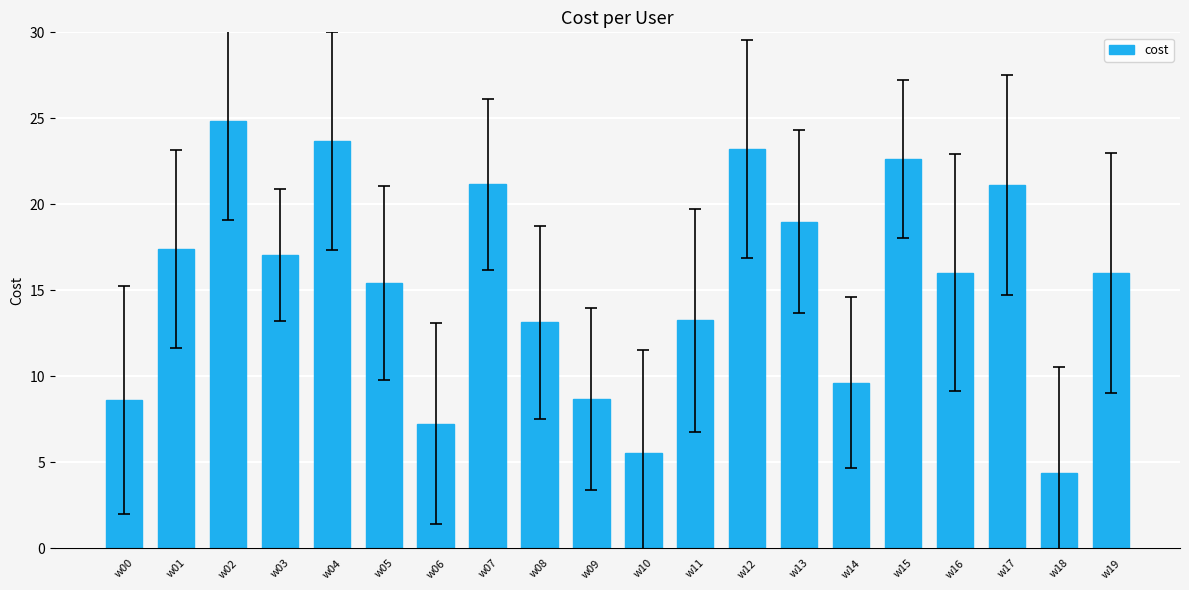

Is it true that the value at w18 is 4.4?

True